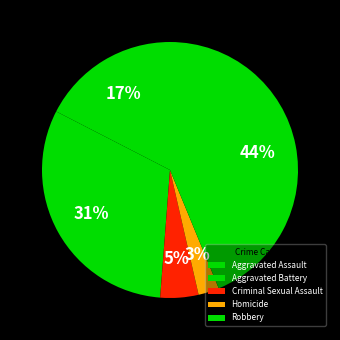

To the nearest percent, what is the difference between the largest and smallest slice percentages?

41%